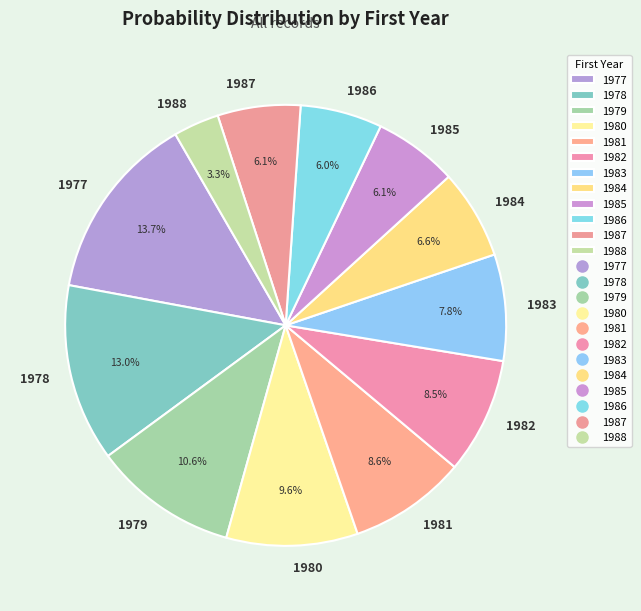

Does any single category account for the majority?

No